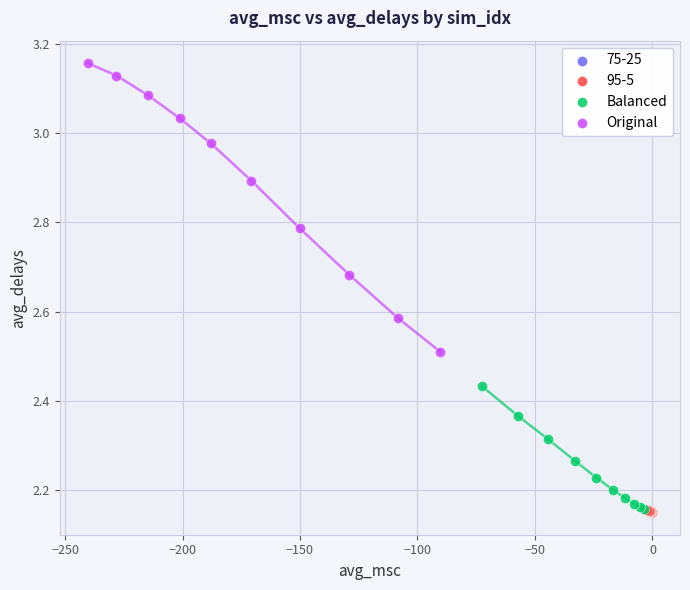

Which series has the largest Y range (max minus min)?

Original